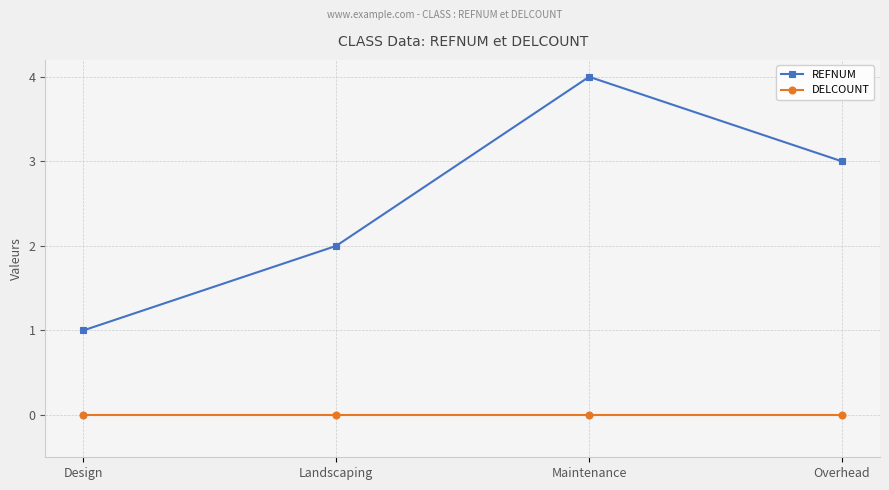

Reading left to right, transcribe all the data shown in this chart.

REFNUM: Design=1	Landscaping=2	Maintenance=4	Overhead=3
DELCOUNT: Design=0	Landscaping=0	Maintenance=0	Overhead=0